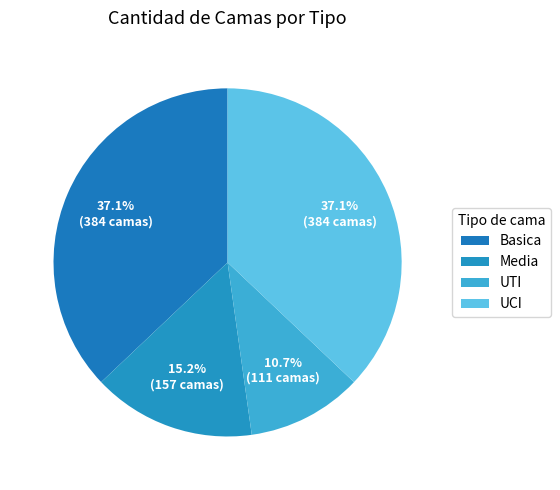

What is the change in value from Media to UCI?

+227